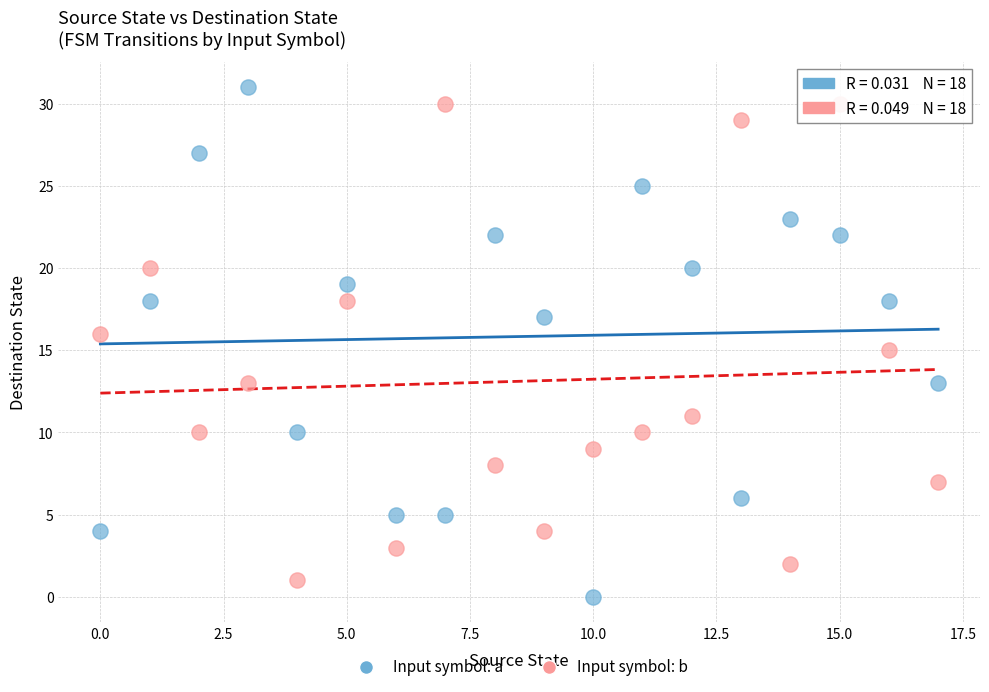

What are all the series names shown in the legend?

Input symbol: a, Input symbol: b